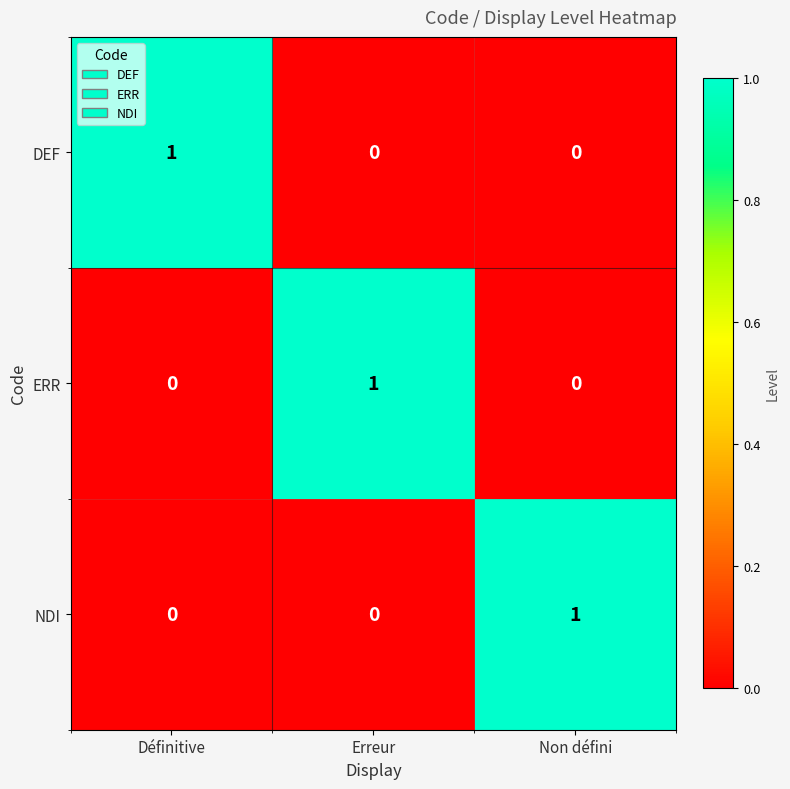

Is it true that ERR equals 0 at Définitive?

True